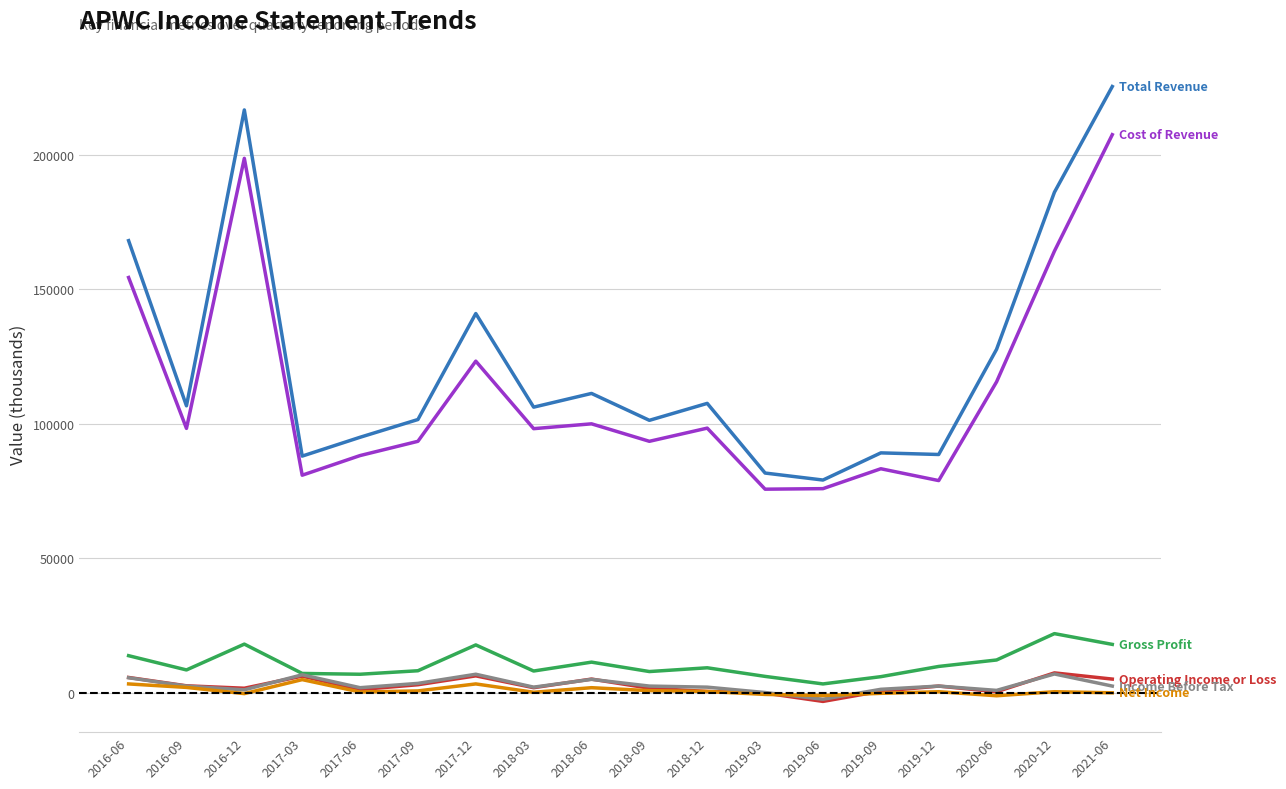

What is the maximum value shown in the chart?

225300